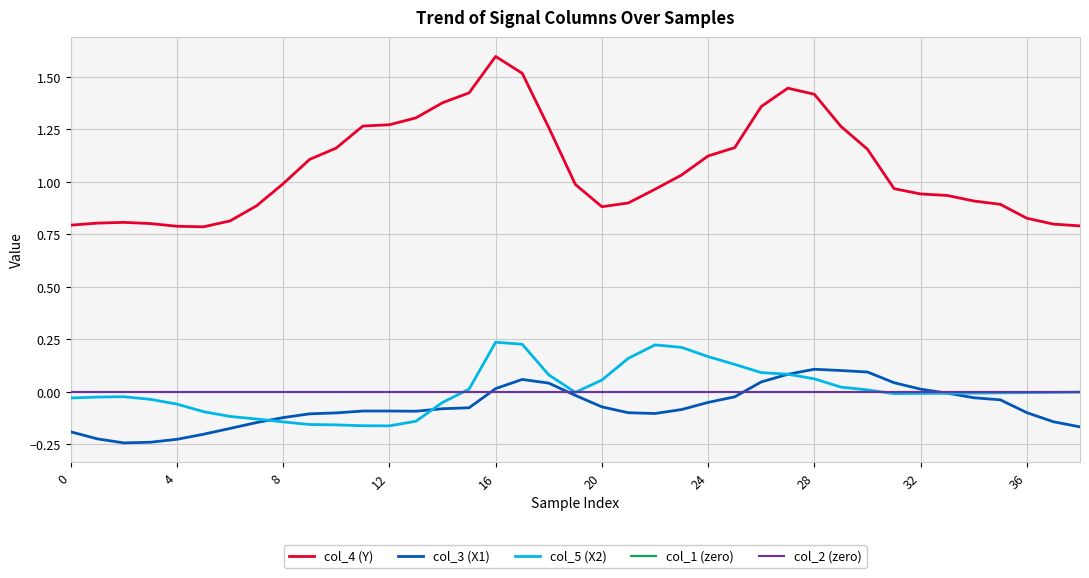

Does the chart have visible grid lines?

Yes